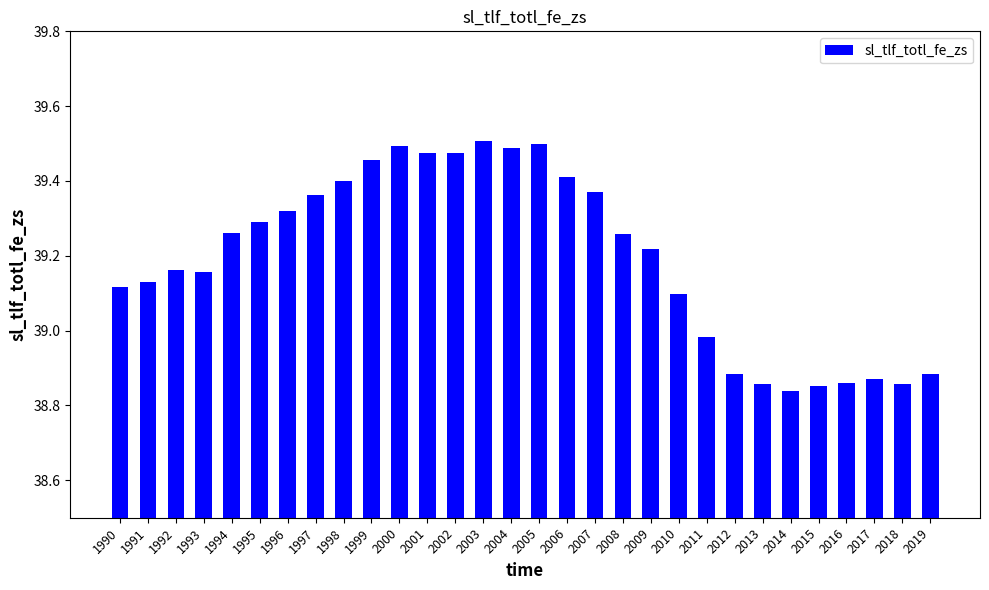

What is the difference between the second highest and second lowest values?

0.6